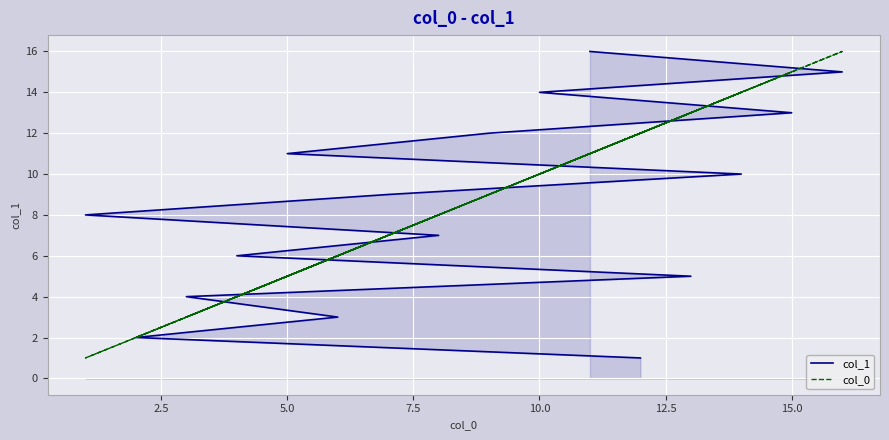

Reading left to right, list all the values displayed in this chart.

col_1: 1	2	3	4	5	6	7	8	9	10	11	12	13	14	15	16
col_0: 12	2	6	3	13	4	8	1	7	14	5	9	15	10	16	11